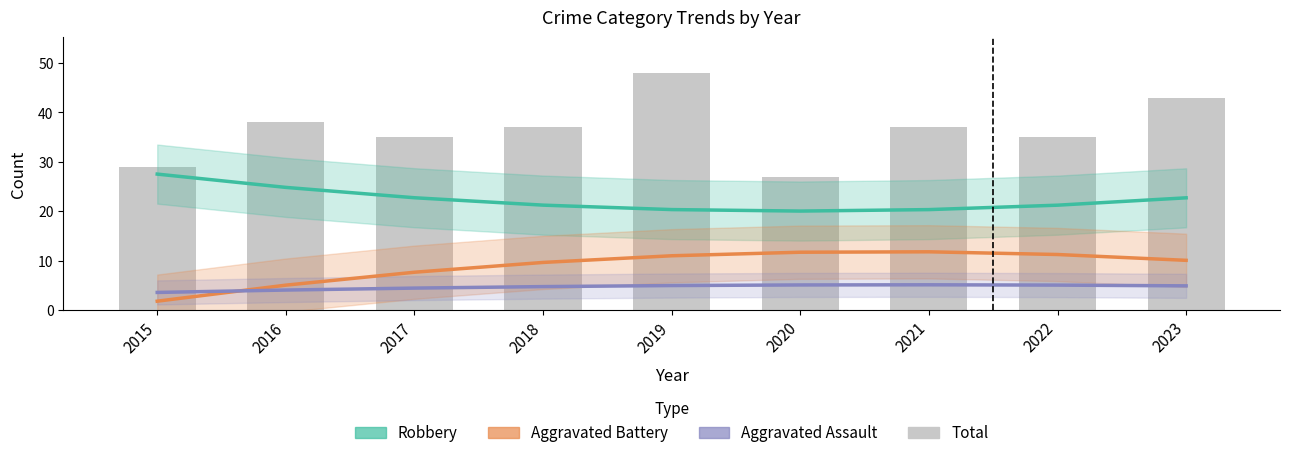

Which has a higher value, 2015 or 2018?

2015